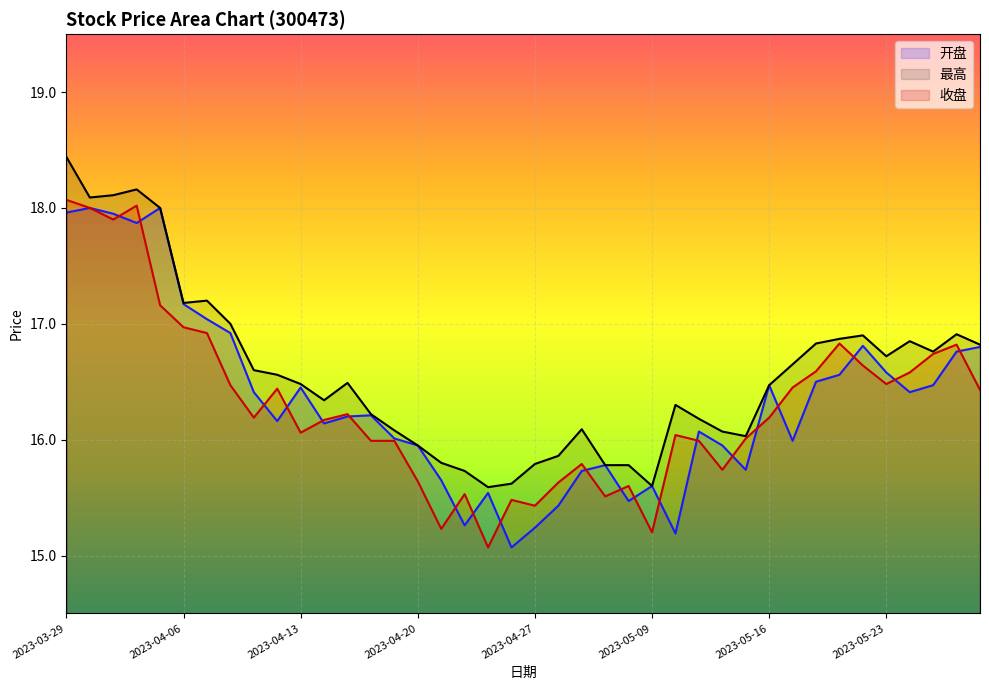

Which series changed the most between 2023-04-24 and 2023-05-29?

开盘